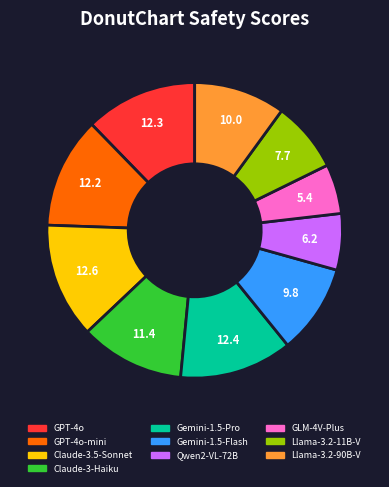

Is there any slice that represents more than half of the pie?

No